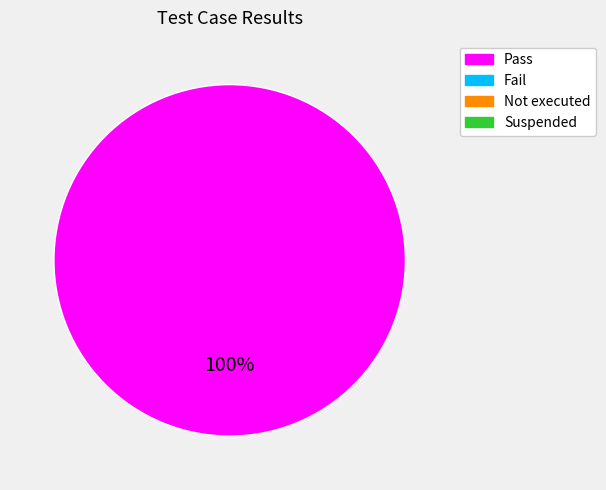

Is there a majority slice in this chart?

Yes